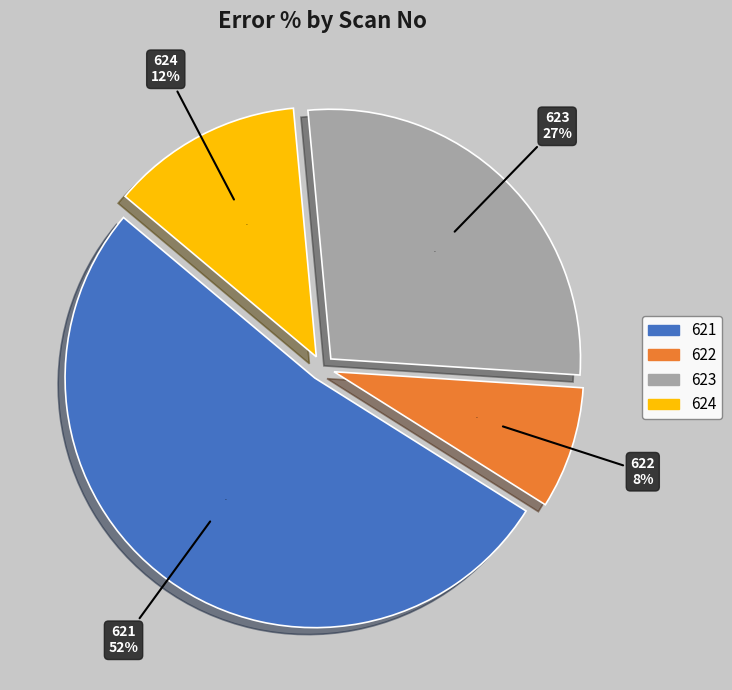

Is there any slice that represents more than half of the pie?

Yes